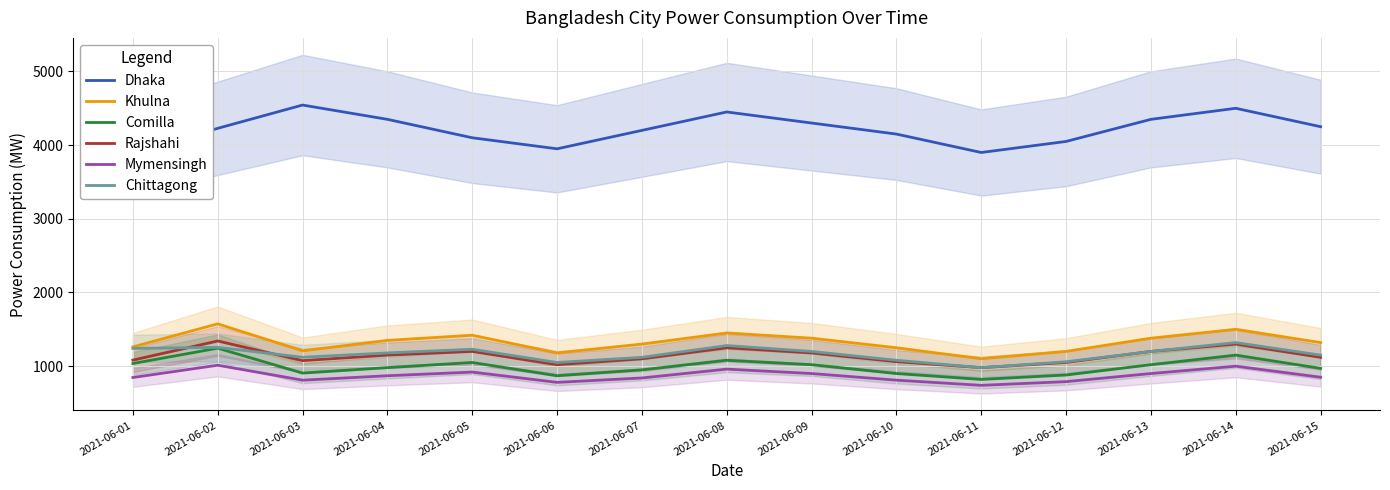

Reading left to right, what are all the values shown in this chart?

Dhaka: 3881	4228	4544	4350	4100	3950	4200	4450	4300	4150	3900	4050	4350	4500	4250
Khulna: 1262	1574	1208	1350	1420	1180	1300	1450	1380	1250	1100	1200	1380	1500	1320
Comilla: 1036	1244	906	980	1050	870	950	1080	1020	900	820	880	1020	1150	970
Rajshahi: 1082	1342	1075	1150	1200	1020	1100	1250	1180	1060	980	1050	1200	1300	1120
Mymensingh: 846	1013	810	870	920	780	840	960	900	810	740	790	900	1000	850
Chittagong: 1241	1255	1121	1180	1230	1050	1120	1280	1200	1080	980	1060	1200	1320	1150